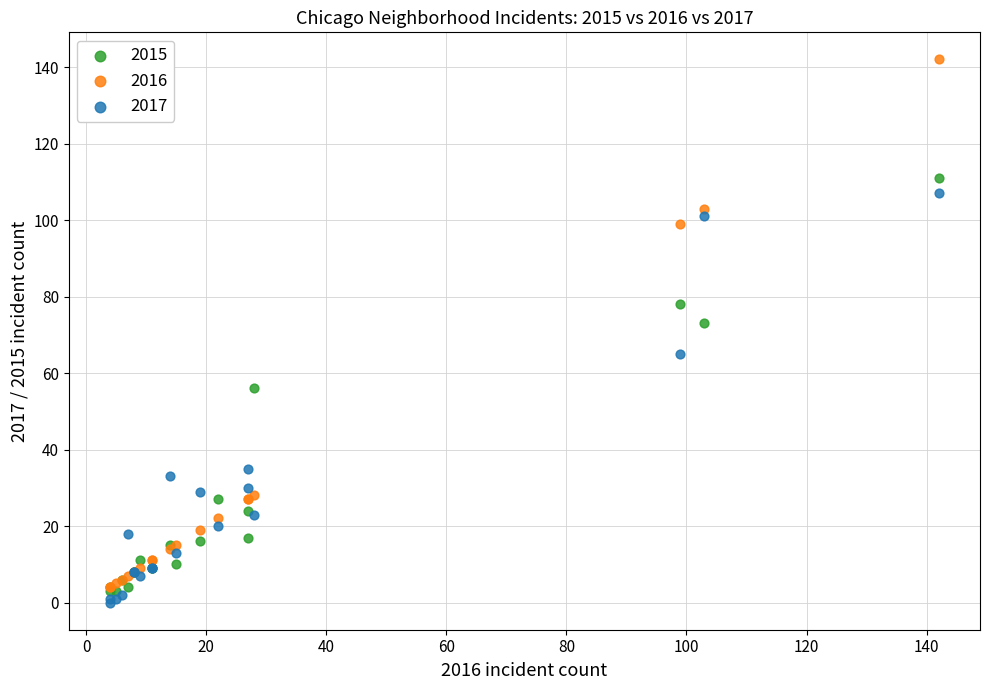

Across all series, what Y value is closest to 71?

73